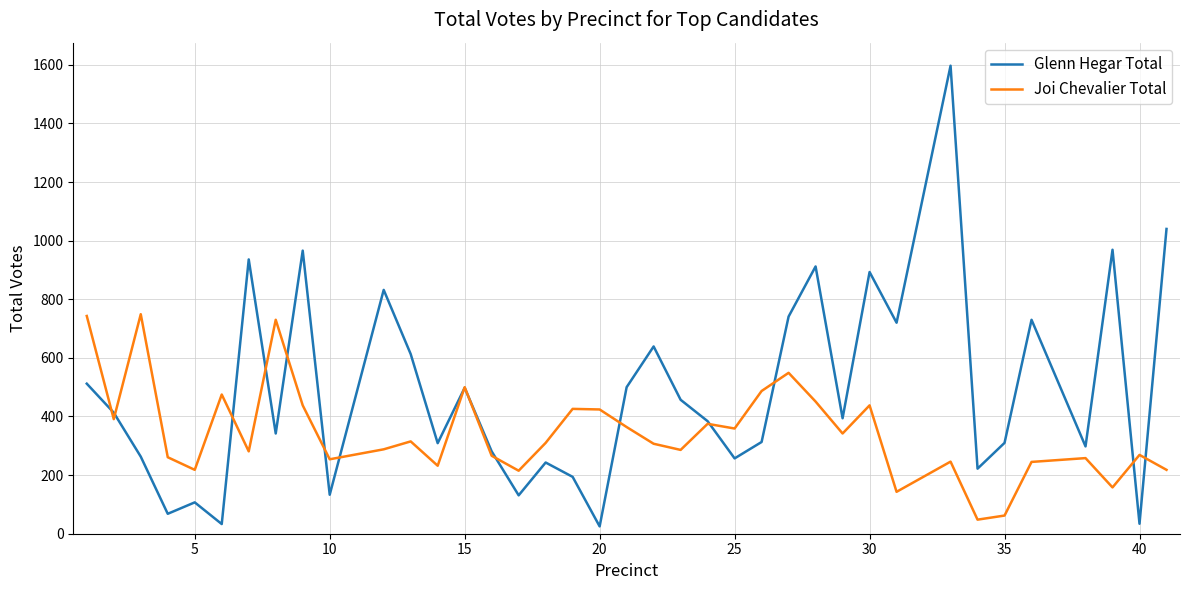

What is the maximum value for Joi Chevalier Total?

749